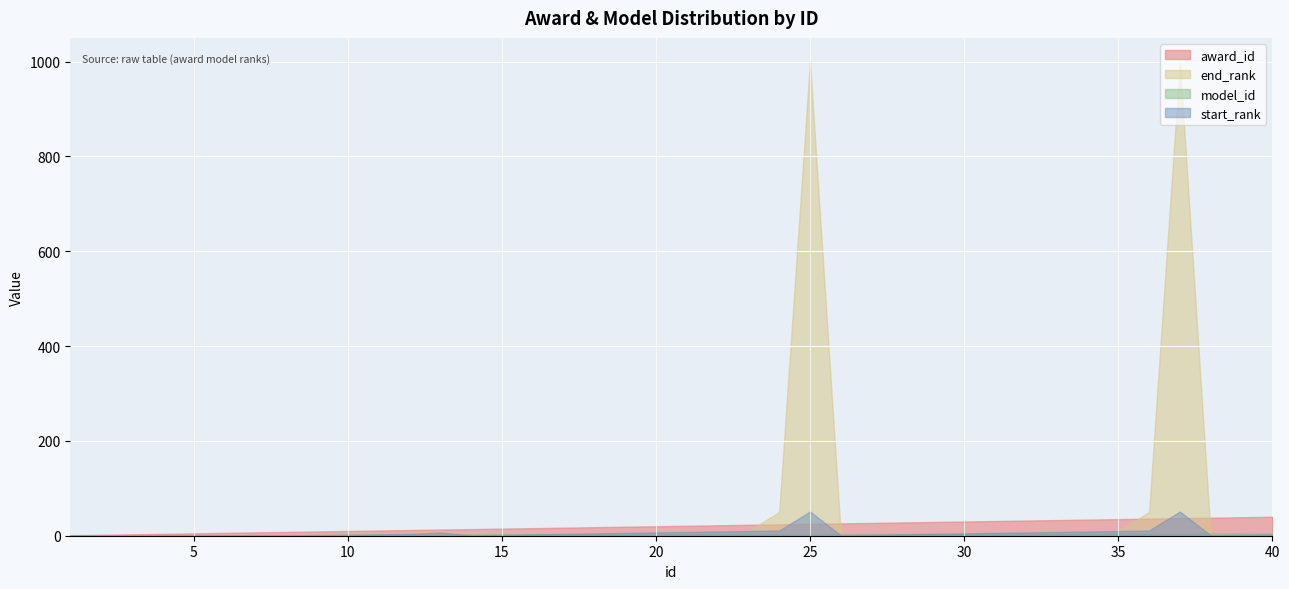

At 37, list the series in order from smallest to largest.

model_id, award_id, start_rank, end_rank